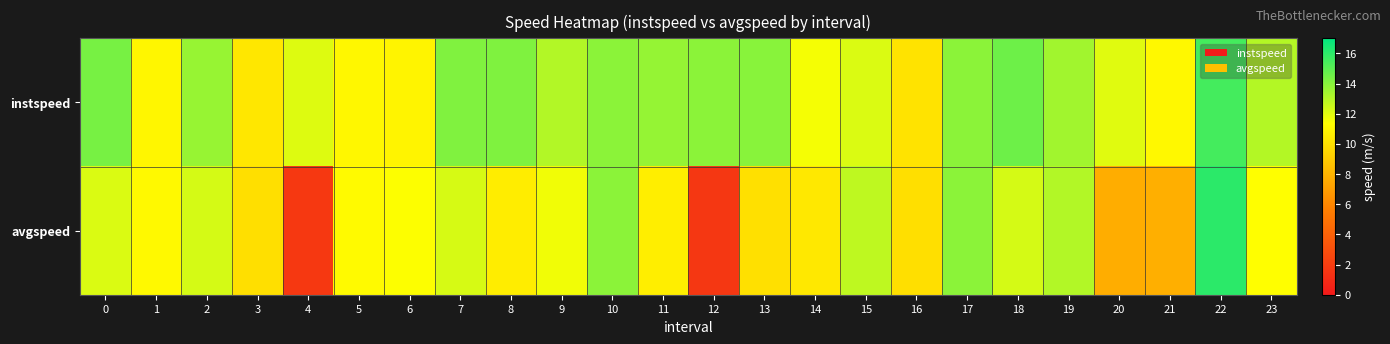

What is the minimum value shown in the chart?

1.7